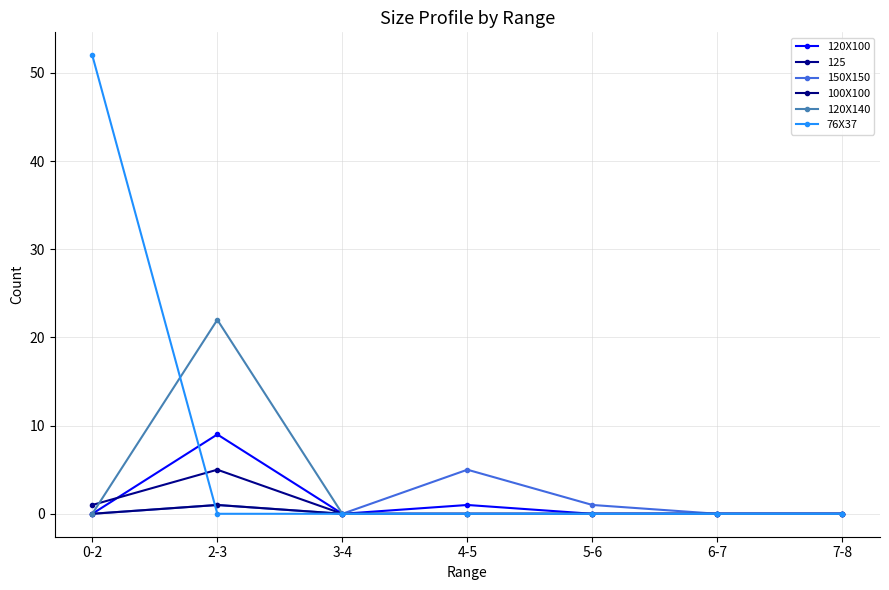

How many series are shown in this chart?

6